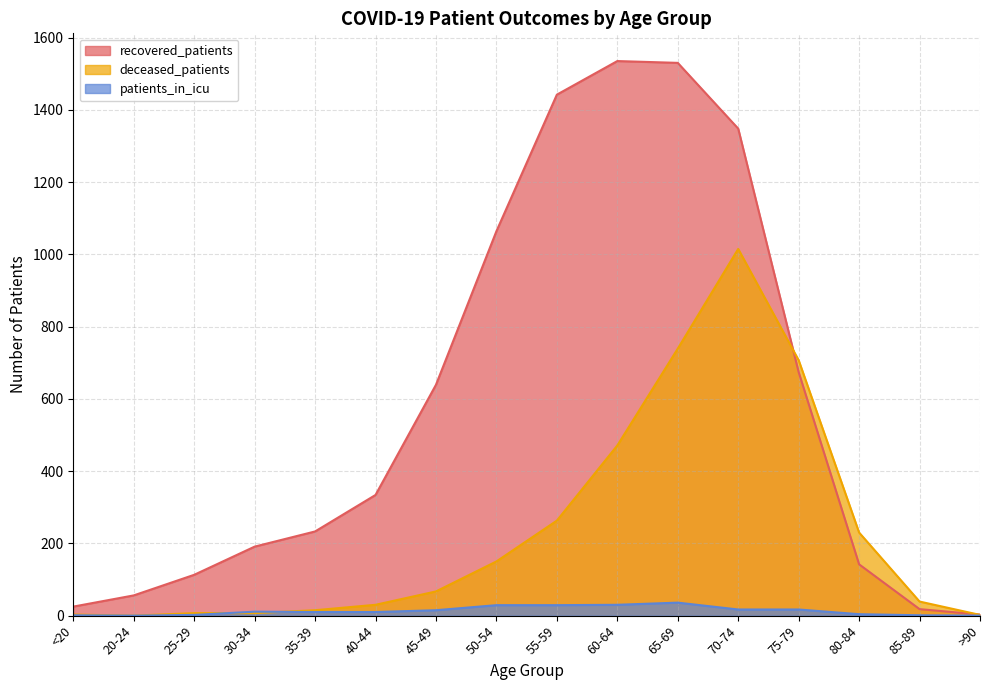

How many distinct data groups are displayed?

3